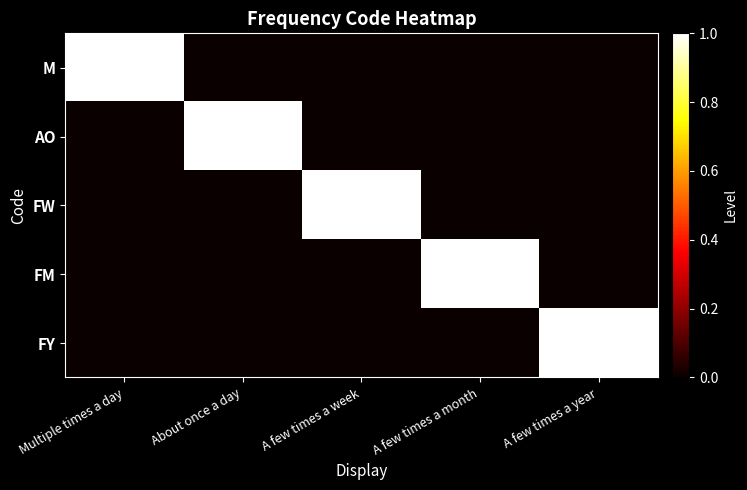

Reading right to left, list all the values displayed in this chart.

M: A few times a year=0	A few times a month=0	A few times a week=0	About once a day=0	Multiple times a day=1
AO: A few times a year=0	A few times a month=0	A few times a week=0	About once a day=1	Multiple times a day=0
FW: A few times a year=0	A few times a month=0	A few times a week=1	About once a day=0	Multiple times a day=0
FM: A few times a year=0	A few times a month=1	A few times a week=0	About once a day=0	Multiple times a day=0
FY: A few times a year=1	A few times a month=0	A few times a week=0	About once a day=0	Multiple times a day=0